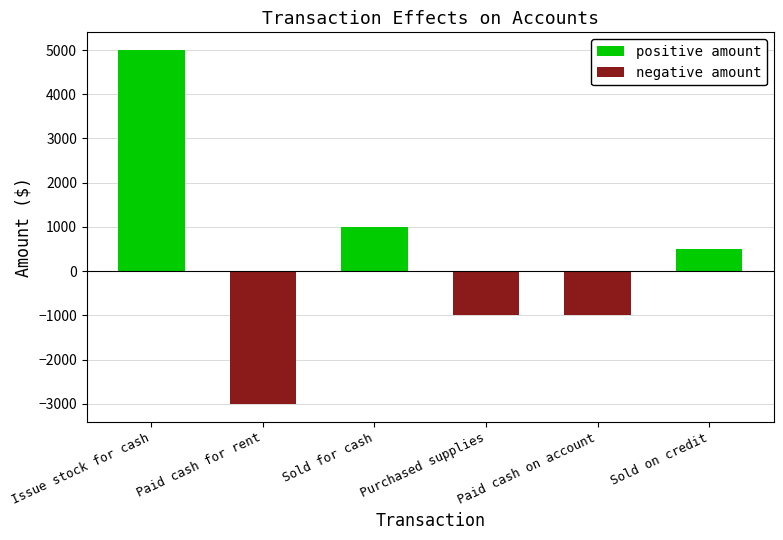

What is the maximum value shown in the chart?

5000